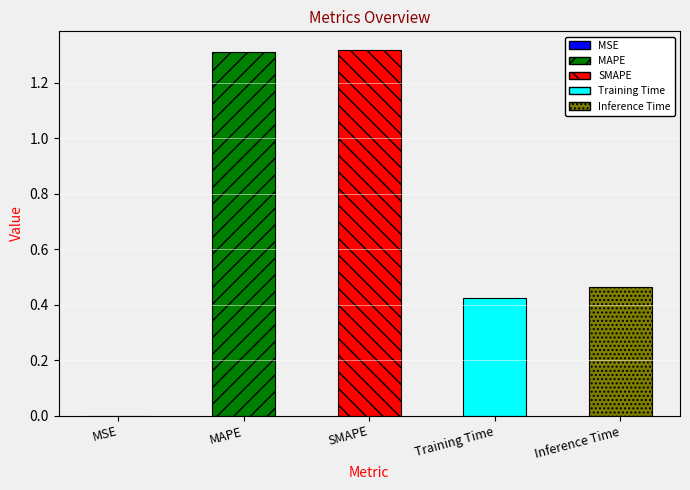

What is the change in value from SMAPE to Training Time?

-0.9